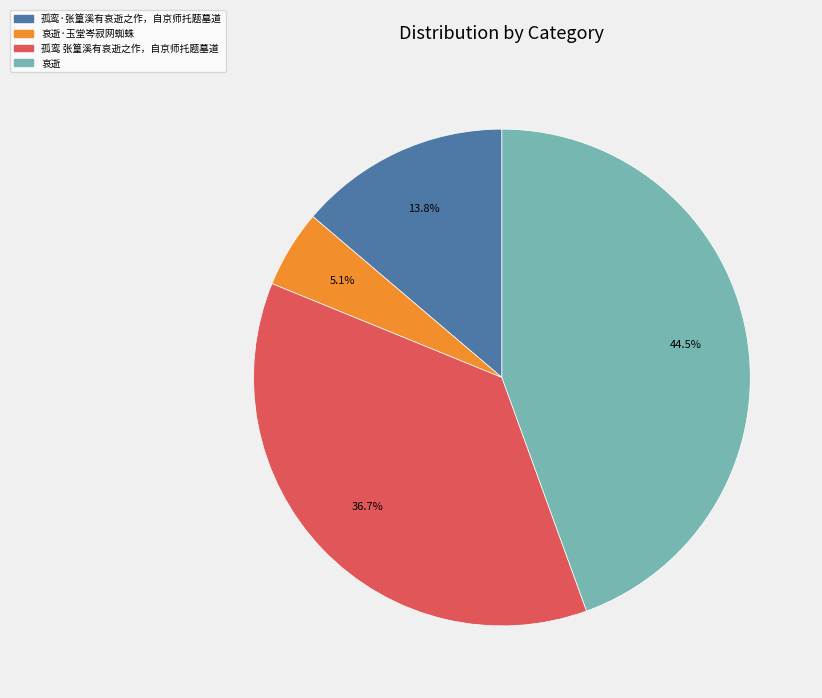

Which category has the biggest portion of the pie?

哀逝